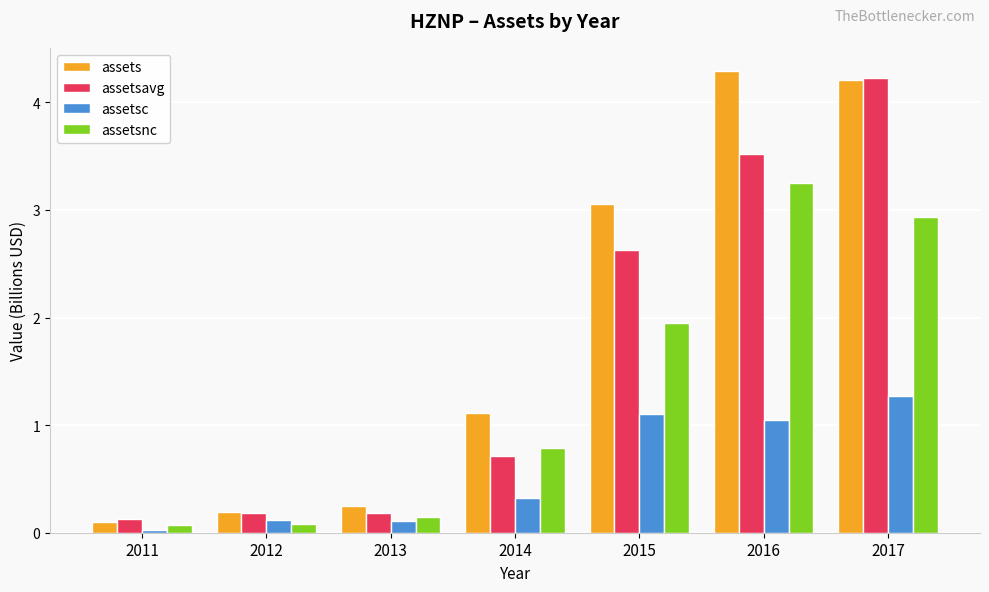

What is the value of the assetsavg bar at the 6th from the left?

3.5